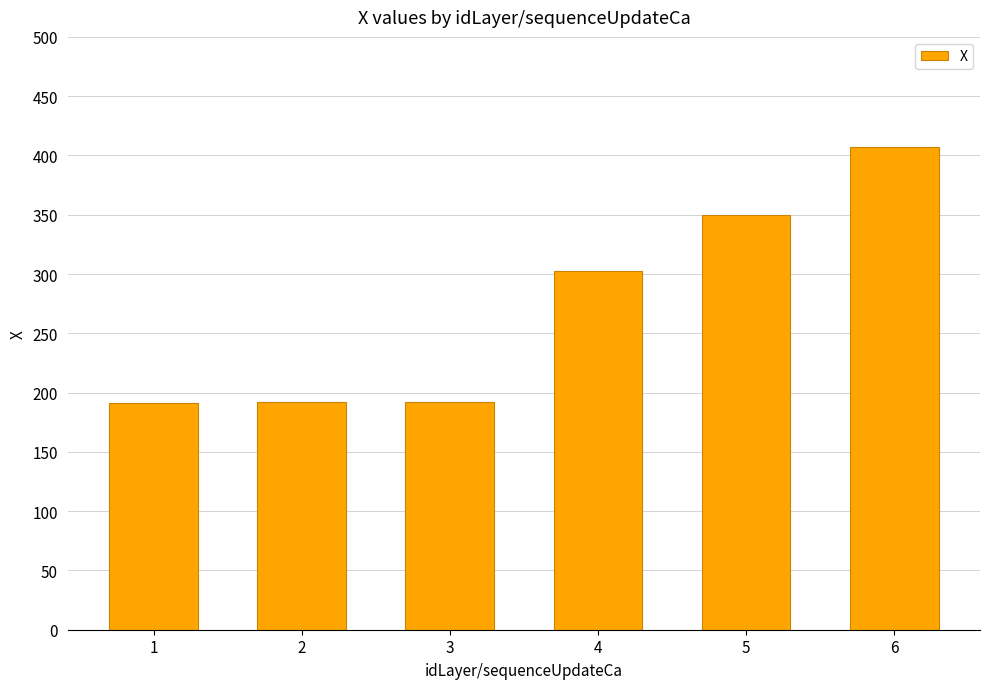

What is the ratio of the value at 4 to the value at 5?

0.9